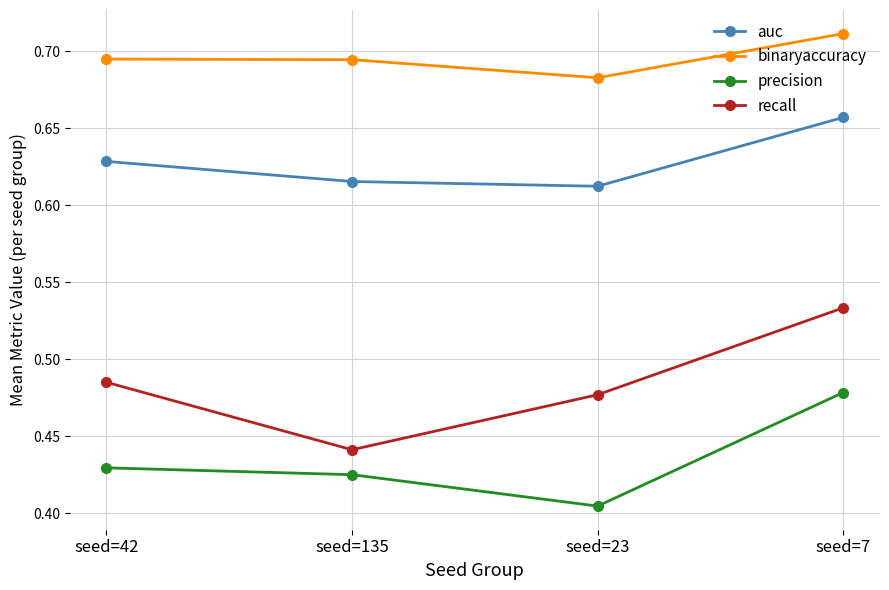

At which category does auc reach its first local valley?

seed=23